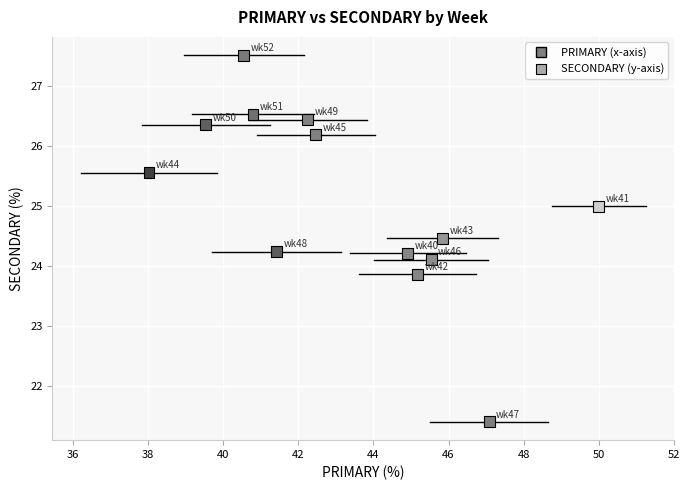

What is the range of X values (max minus min)?

12.0